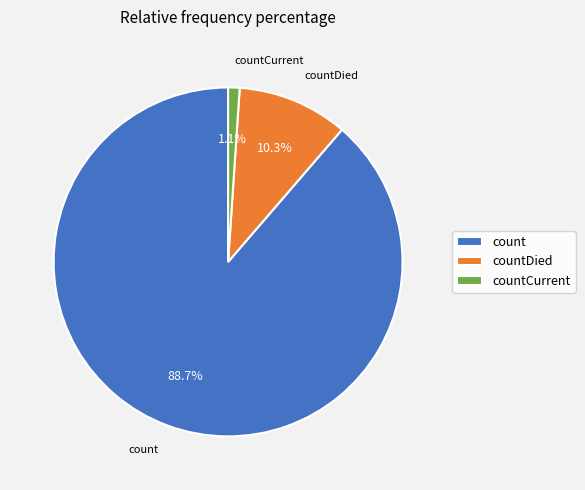

To the nearest percent, what percentage of the pie is count?

89%